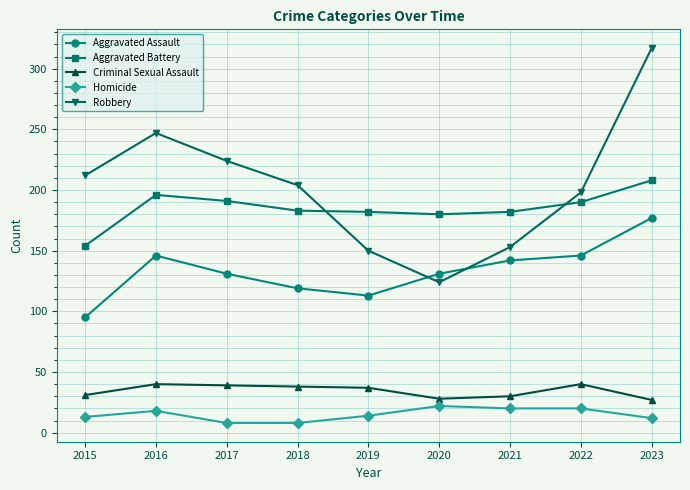

What is the lowest value of the Homicide series?

8